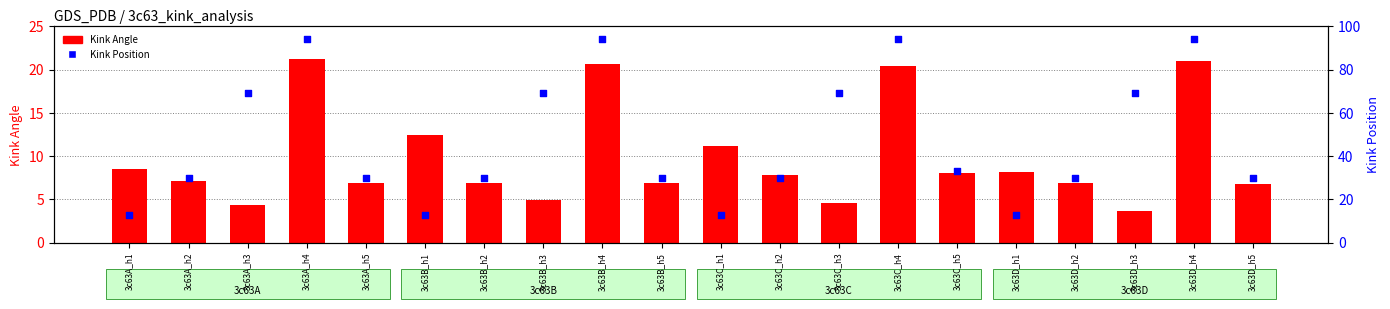

What is the total value across all series at 3c63D_h1?

21.1